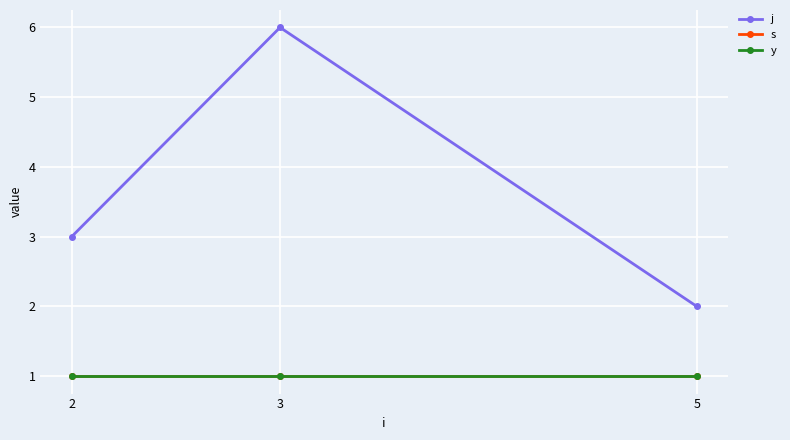

Does the chart have visible grid lines?

Yes